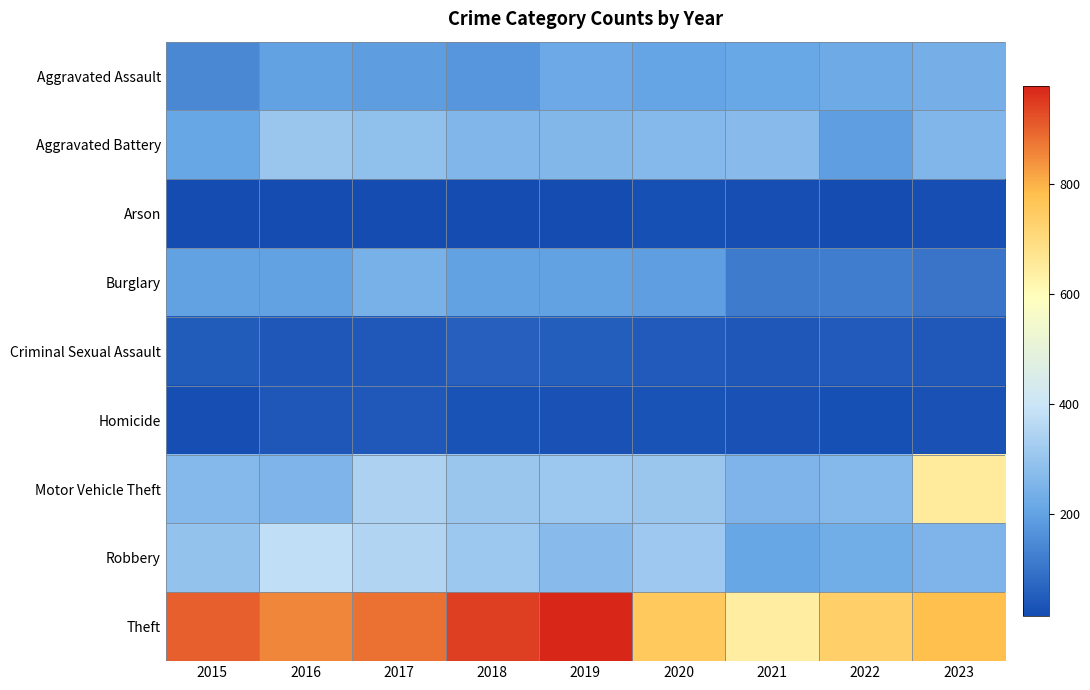

Reading left to right, what are all the values shown in this chart?

Aggravated Assault: 2015=144	2016=202	2017=189	2018=173	2019=220	2020=208	2021=215	2022=223	2023=239
Aggravated Battery: 2015=213	2016=306	2017=286	2018=257	2019=260	2020=270	2021=272	2022=194	2023=256
Arson: 2015=15	2016=15	2017=15	2018=16	2019=14	2020=22	2021=21	2022=16	2023=18
Burglary: 2015=201	2016=199	2017=240	2018=199	2019=199	2020=191	2021=116	2022=120	2023=102
Criminal Sexual Assault: 2015=51	2016=38	2017=42	2018=59	2019=55	2020=46	2021=40	2022=45	2023=44
Homicide: 2015=18	2016=38	2017=41	2018=32	2019=26	2020=31	2021=28	2022=23	2023=26
Motor Vehicle Theft: 2015=268	2016=252	2017=340	2018=307	2019=308	2020=304	2021=253	2022=268	2023=653
Robbery: 2015=295	2016=377	2017=349	2018=309	2019=271	2020=315	2021=210	2022=232	2023=252
Theft: 2015=904	2016=855	2017=882	2018=945	2019=978	2020=755	2021=640	2022=736	2023=779